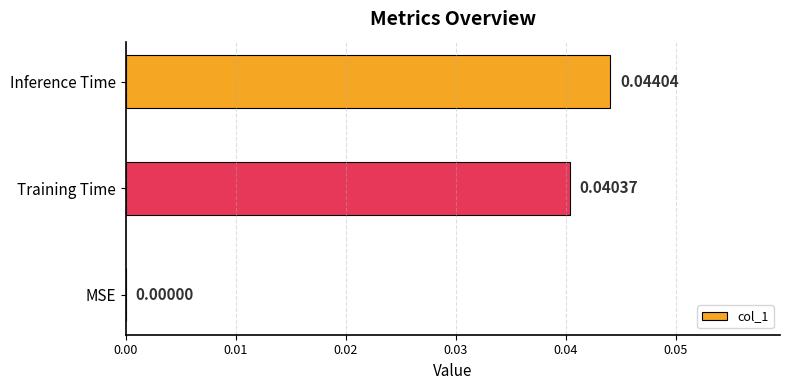

Are the bars horizontal?

Yes